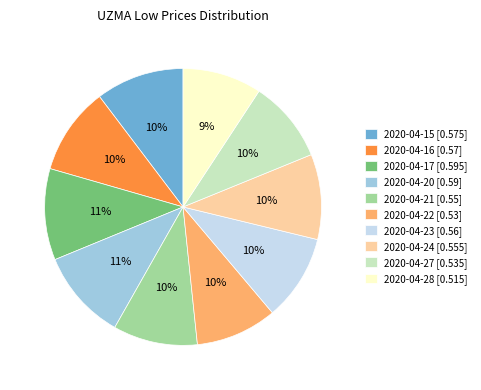

Between 2020-04-17 [0.595] and 2020-04-23 [0.56], which is larger?

2020-04-17 [0.595]